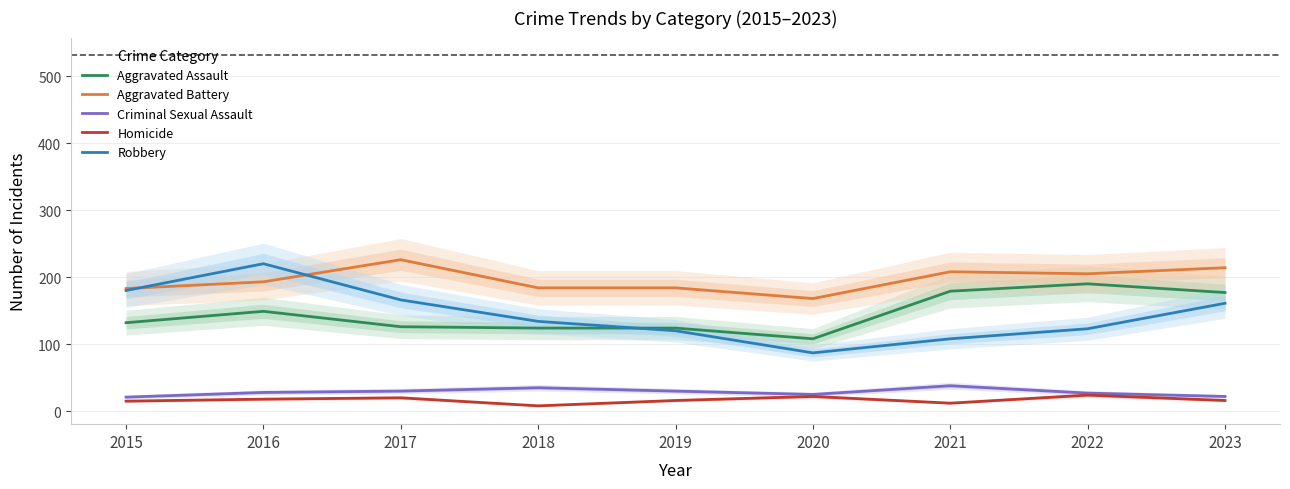

What is the sum of all Criminal Sexual Assault values?

256